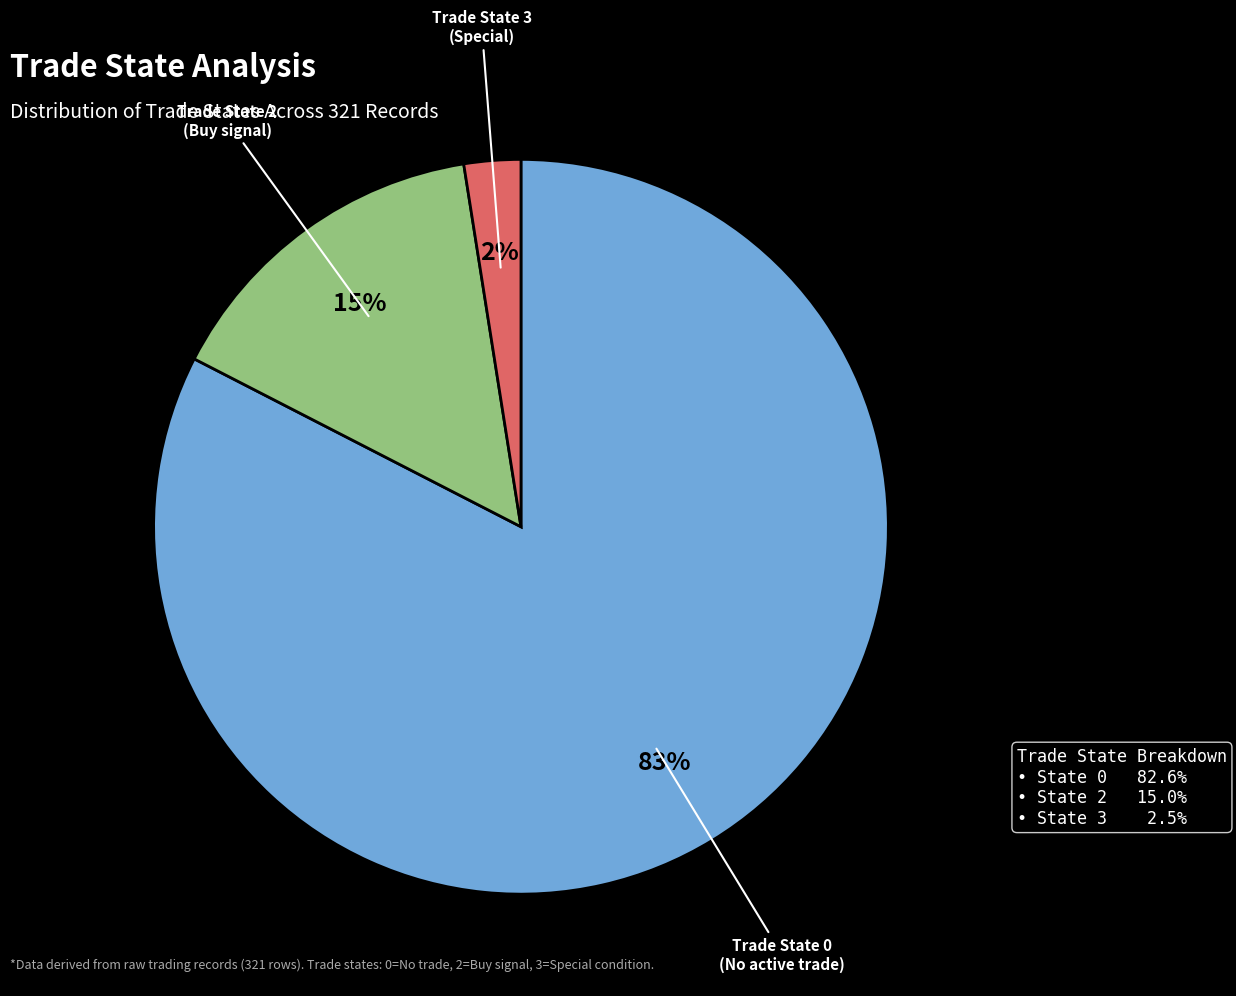

To the nearest percent, what is the average slice percentage?

33%